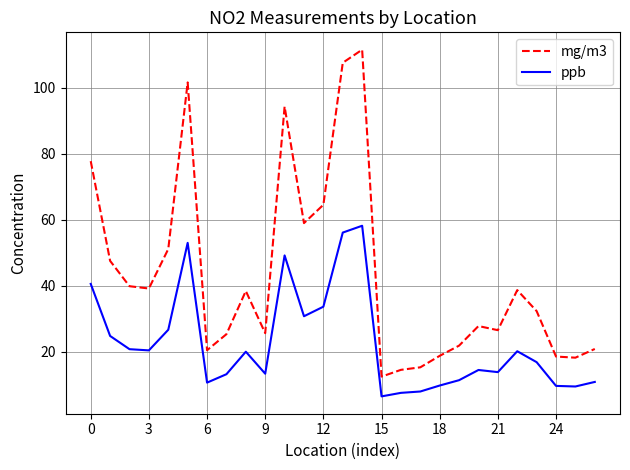

List the series in order of their overall mean, highest first.

mg/m3, ppb